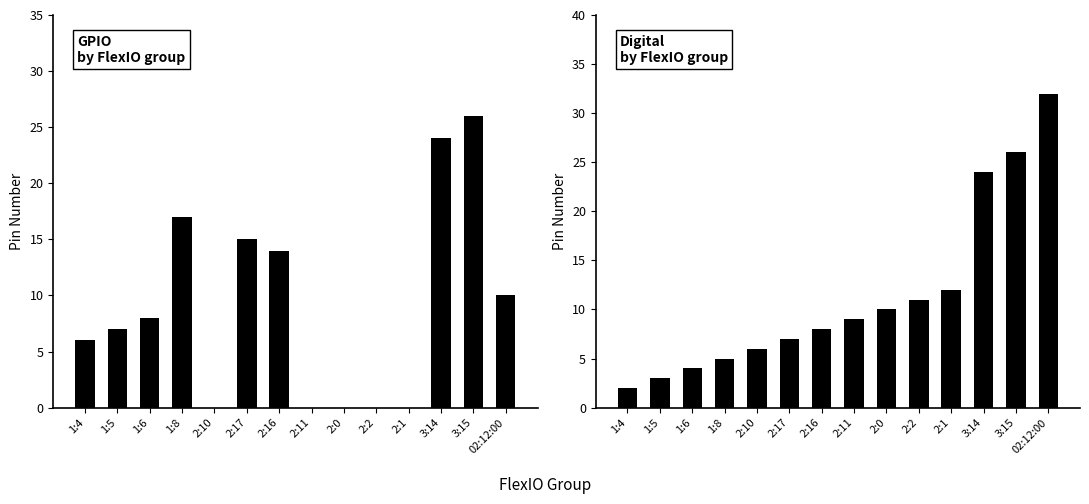

Does the chart contain stacked bars?

No